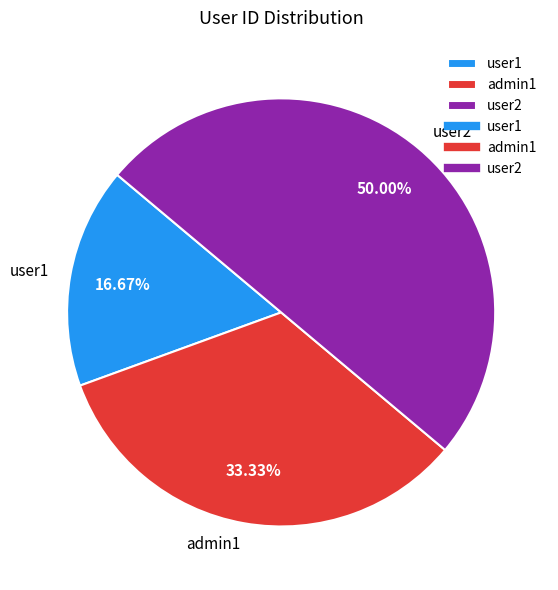

Rank the categories by value from highest to lowest.

user2, admin1, user1